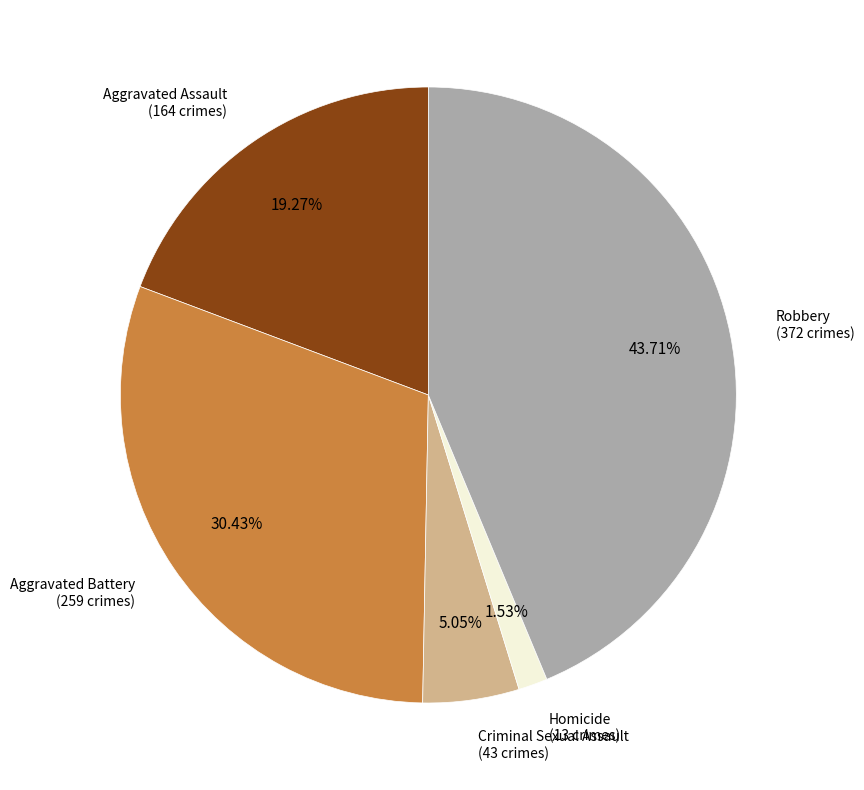

Is there a majority slice in this chart?

No